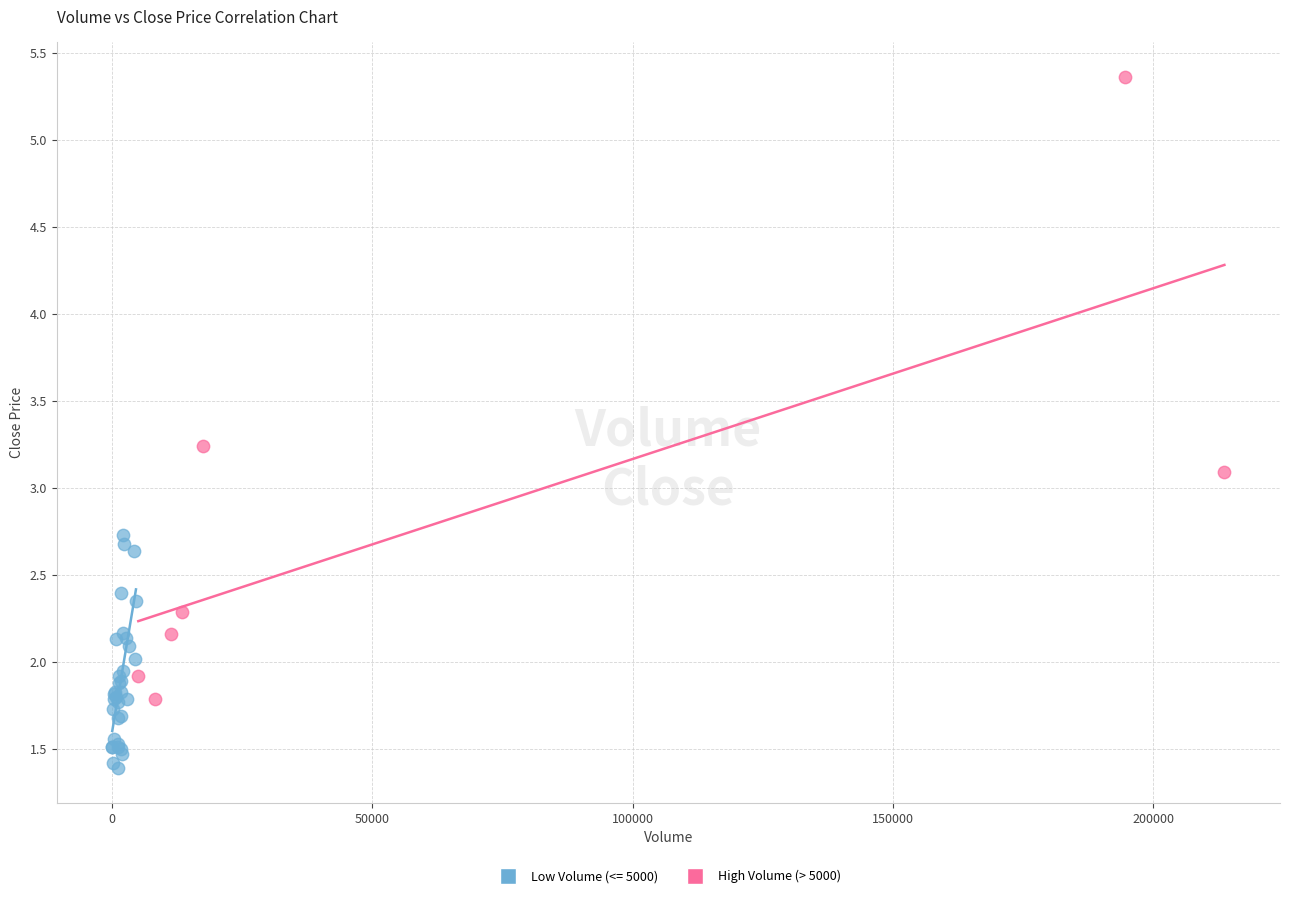

Which series reaches the maximum Y coordinate?

High Volume (> 5000)